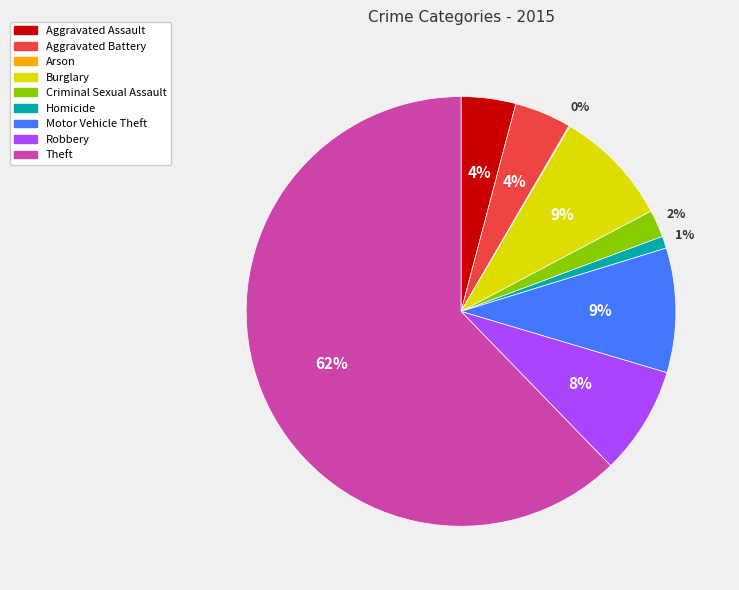

Between Burglary and Aggravated Assault, which is larger?

Burglary